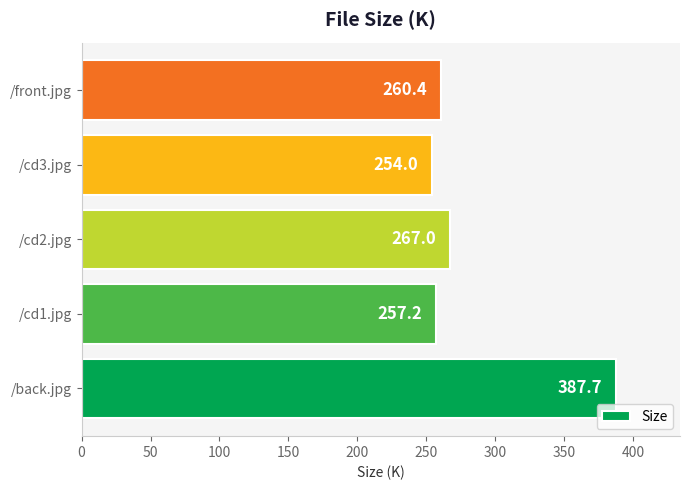

What is the sum of all values?

1426.2